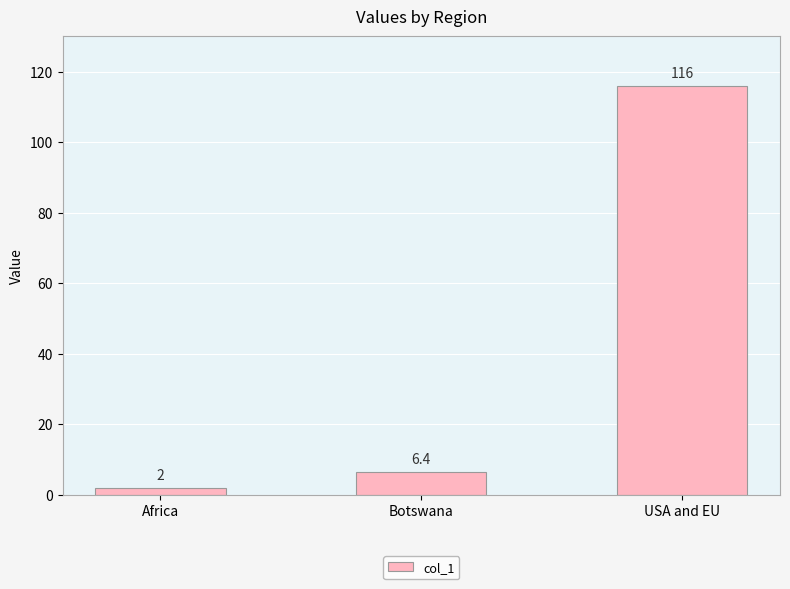

What position from the right is Botswana?

2